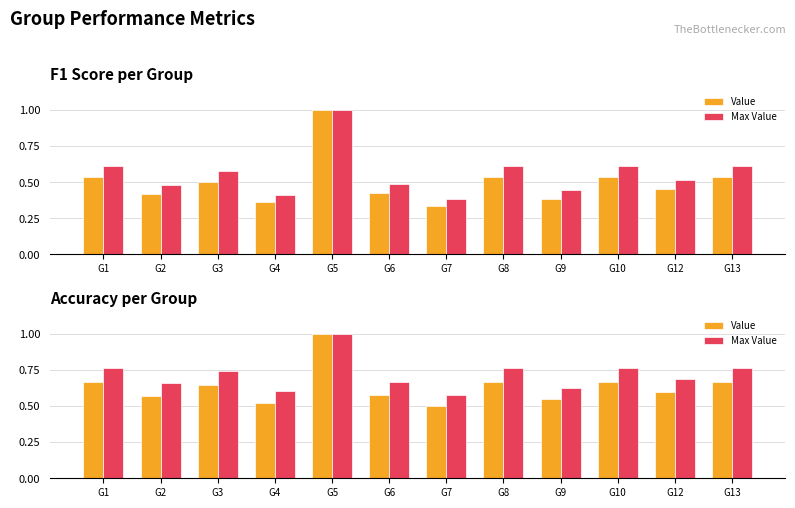

The Value series shows 0.6 at G6. True or false?

True